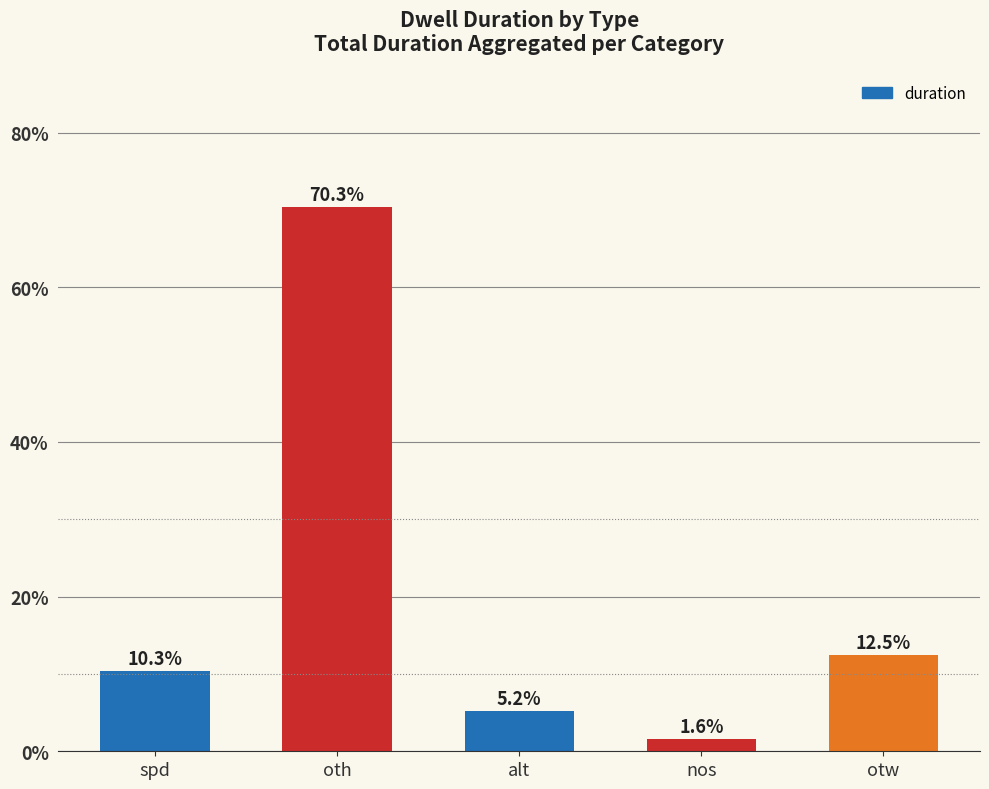

Where does the data first go above 10?

spd